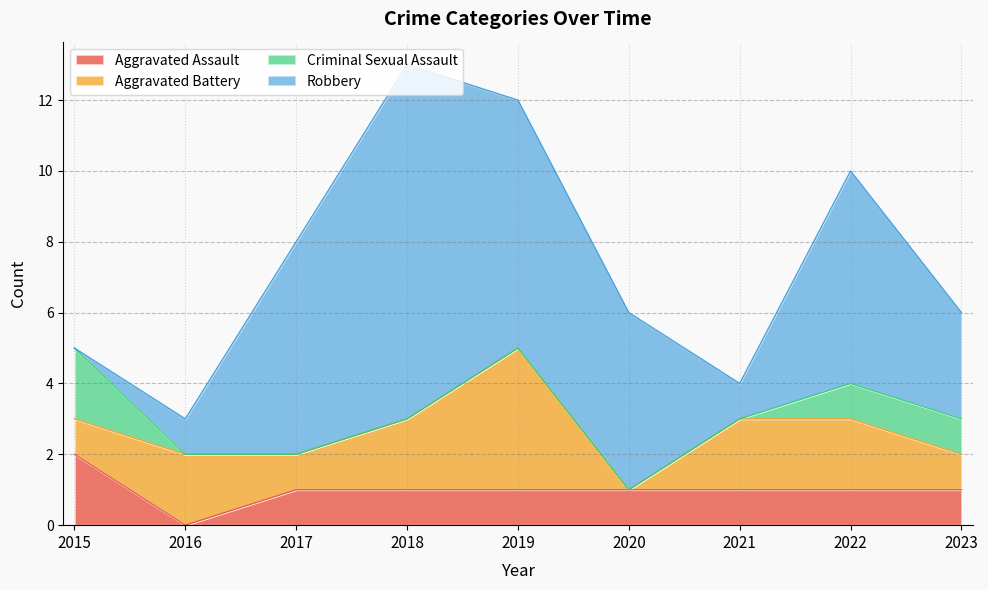

True or false: Robbery has a value of 9 at 2017.

False